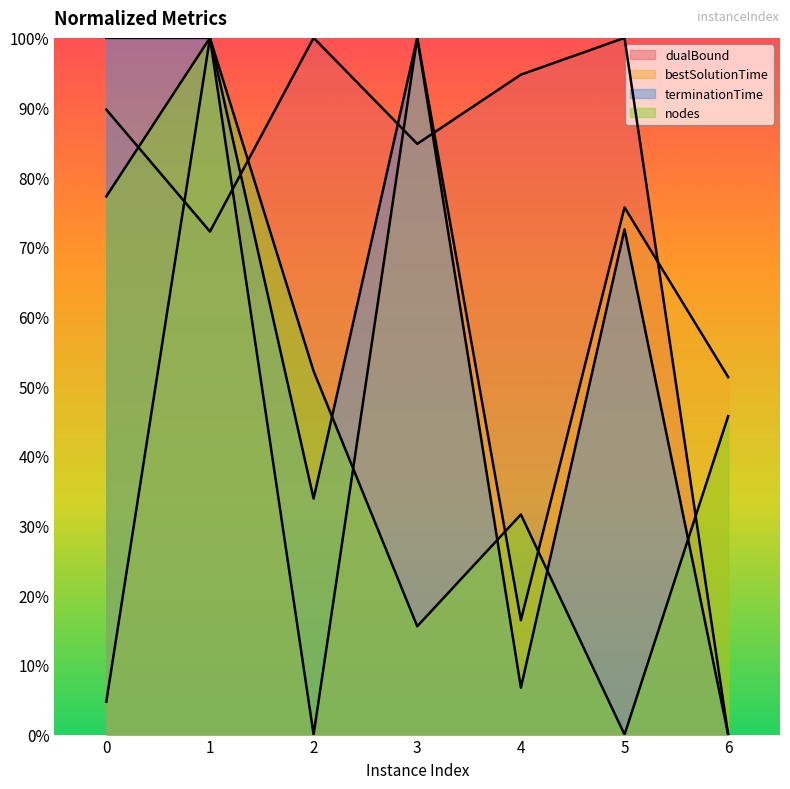

Which series changed the most between 0 and 6?

terminationTime